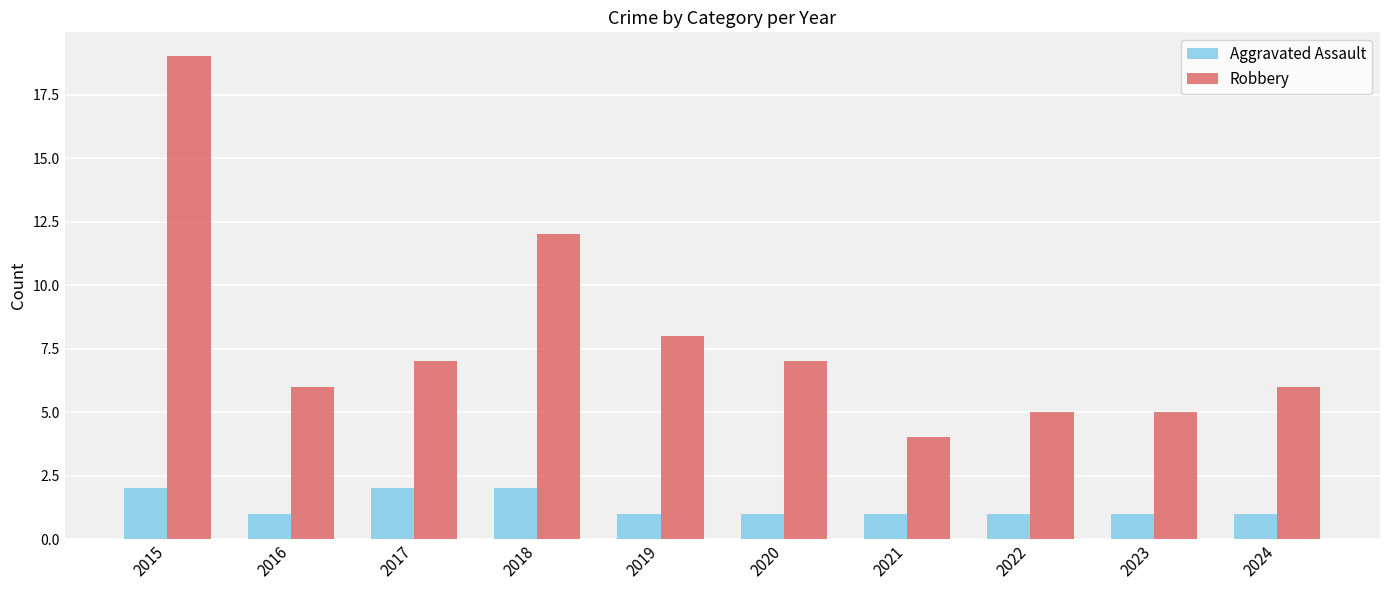

Rank the series at 2022 from lowest to highest value.

Aggravated Assault, Robbery